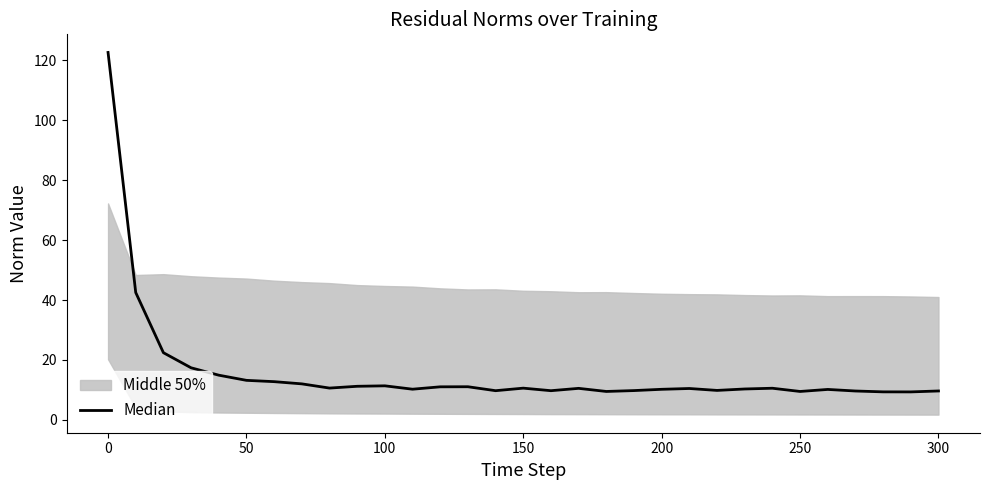

What is the difference between the second highest and minimum values?

33.2